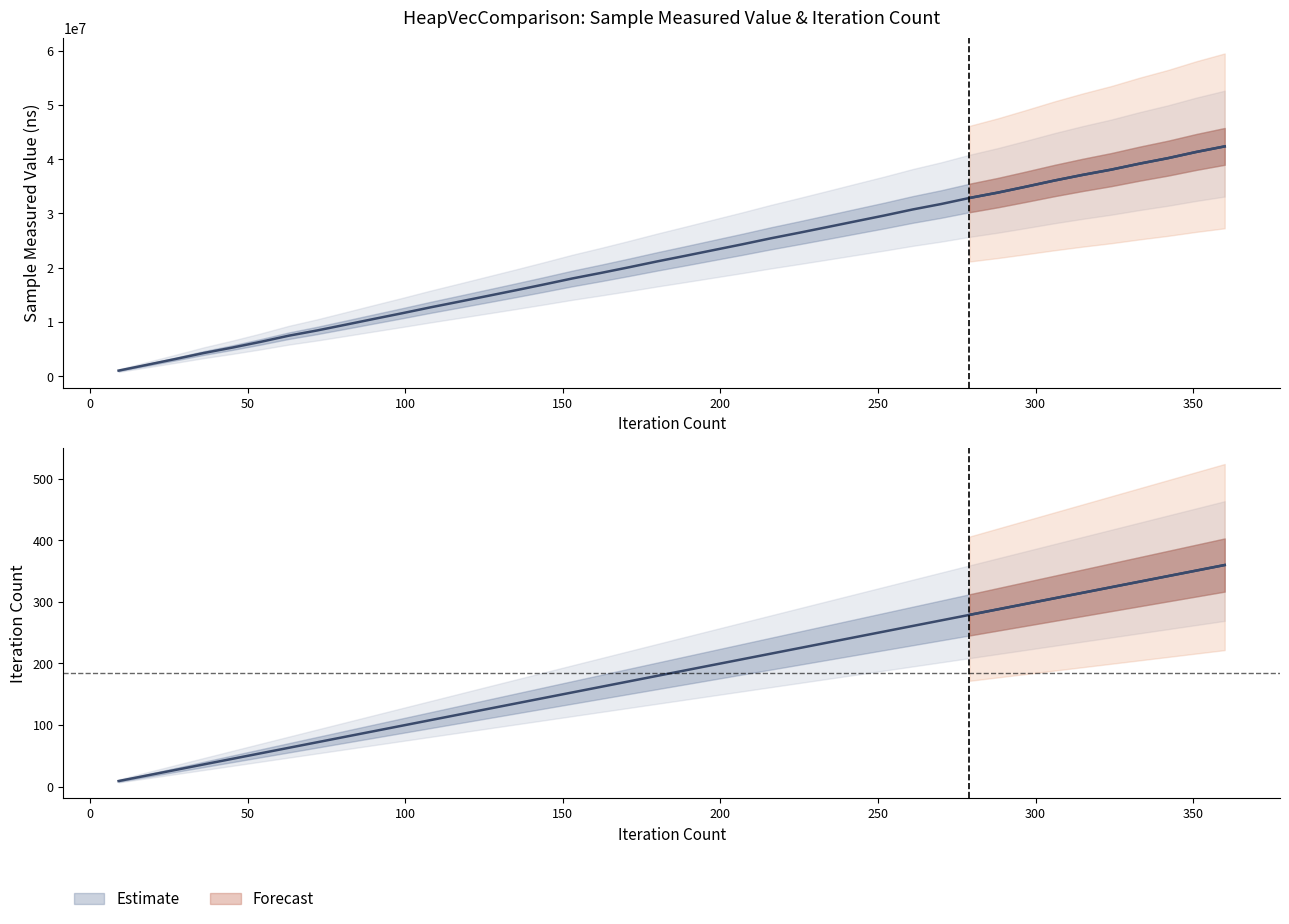

The value of vec at 117 is 9115327. True or false?

False